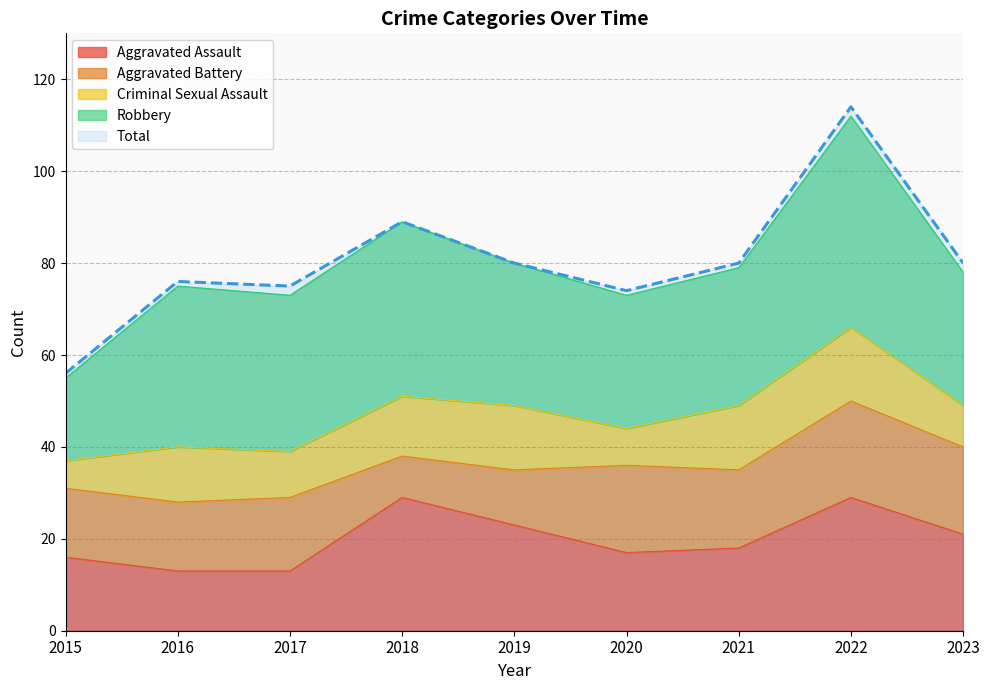

True or false: Robbery has a value of 29 at 2023.

True